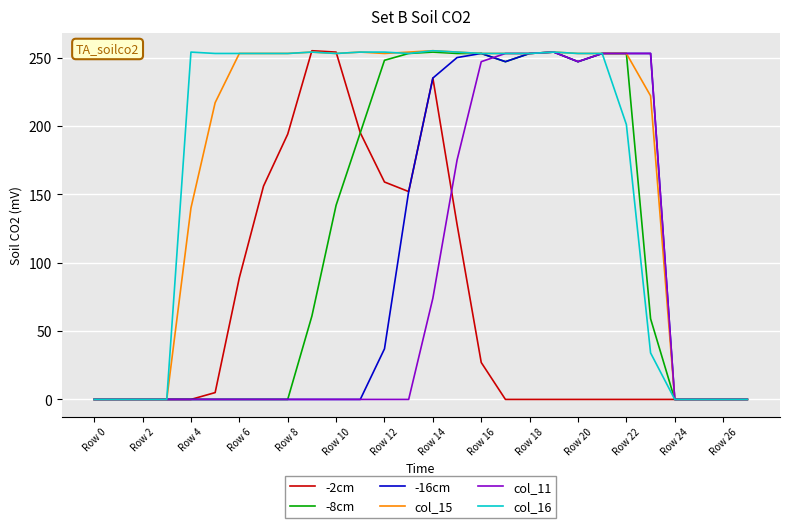

What is the average value of the col_11 series?

81